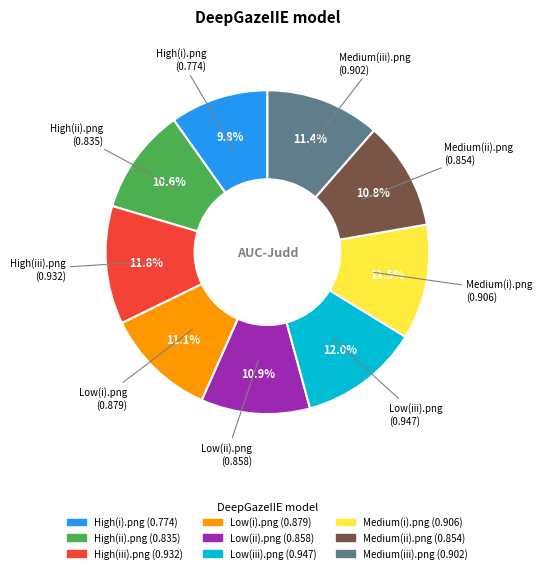

How many slices are in this pie chart?

9